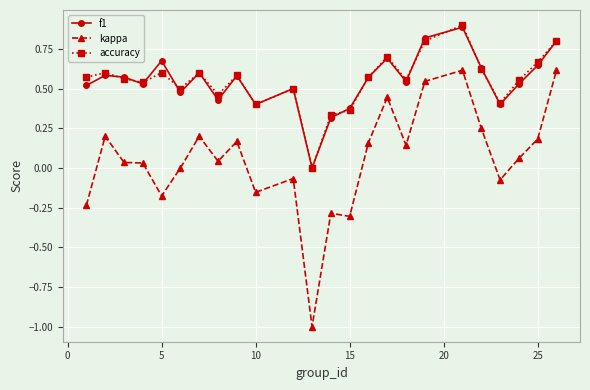

True or false: kappa and f1 intersect in this chart.

False